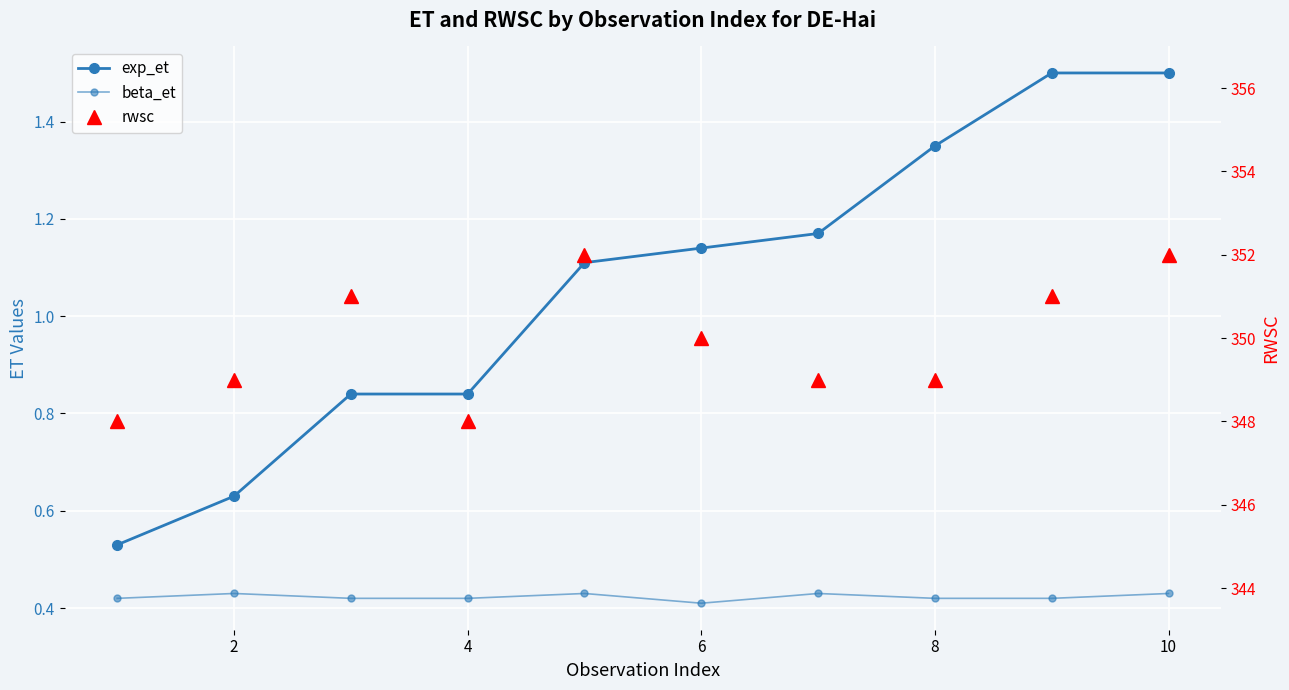

True or false: beta_et has a value of 0.8 at 2.

False